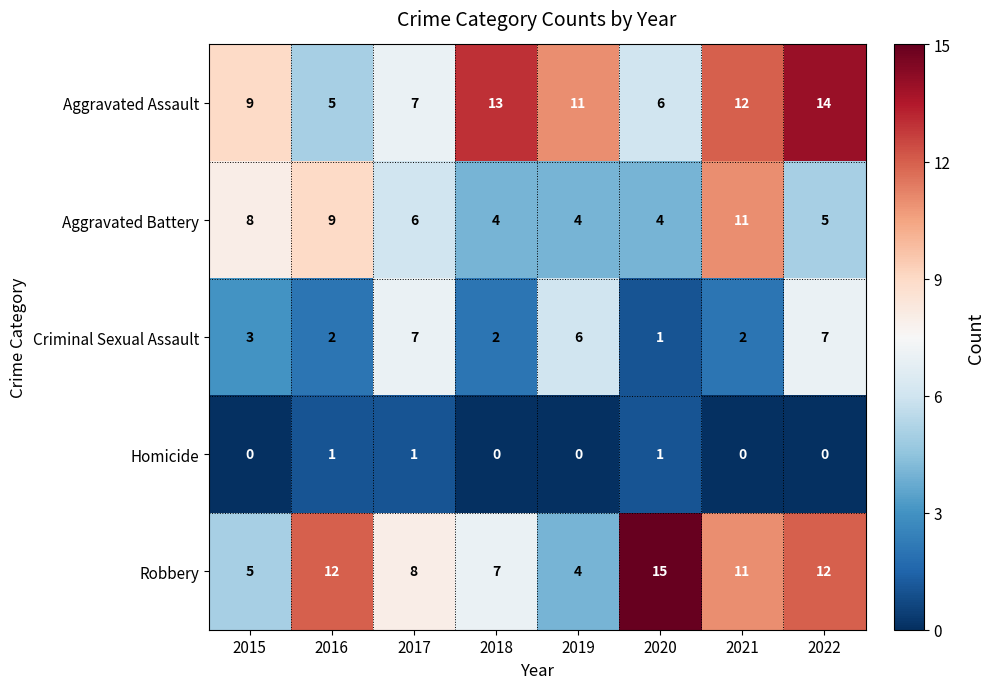

At which category is the sum across all series the highest?

2022